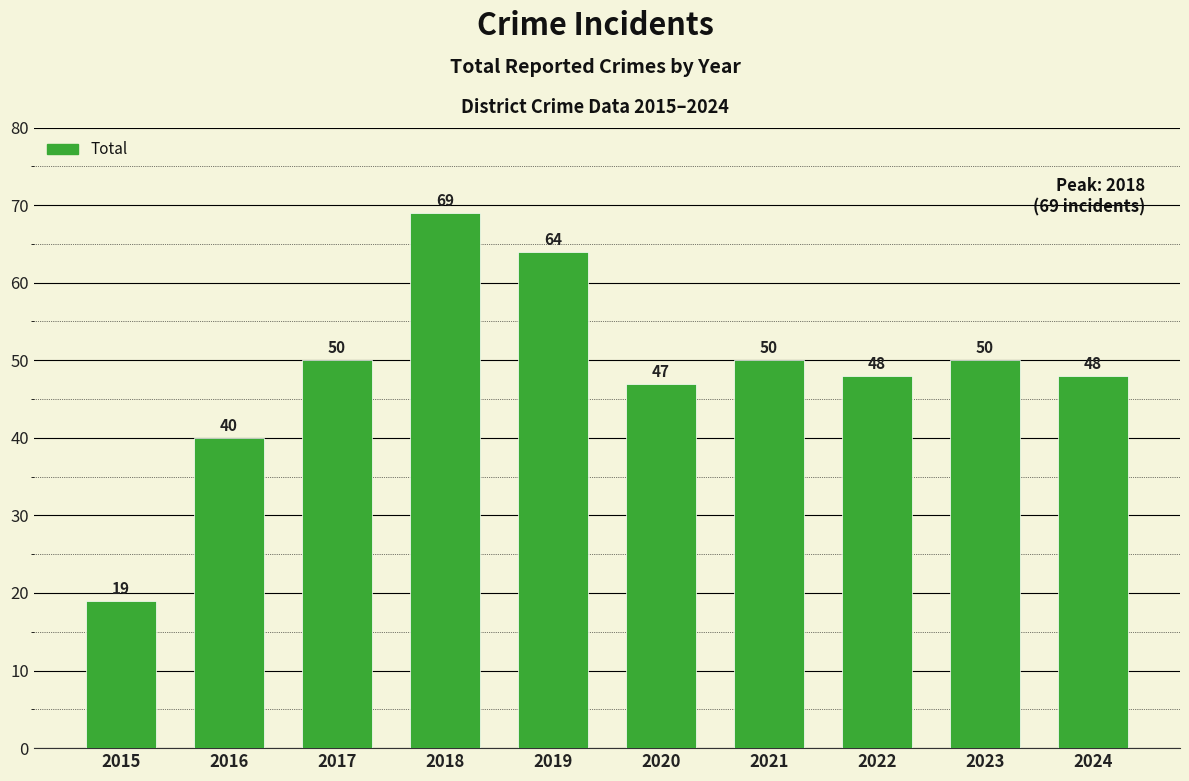

What is the approximate value at 2017, to the nearest 5?

50